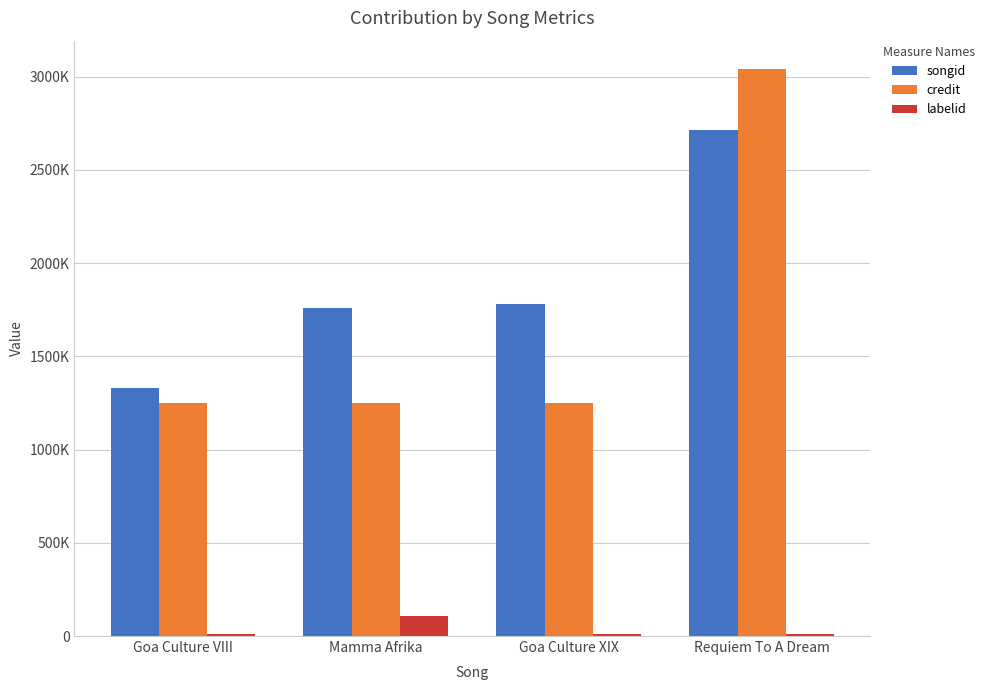

Reading right to left, list all the values displayed in this chart.

songid: Requiem To A Dream=2713165	Goa Culture XIX=1778636	Mamma Afrika=1758107	Goa Culture VIII=1328383
credit: Requiem To A Dream=3040264	Goa Culture XIX=1250508	Mamma Afrika=1250508	Goa Culture VIII=1250503
labelid: Requiem To A Dream=10481	Goa Culture XIX=10481	Mamma Afrika=107247	Goa Culture VIII=10481